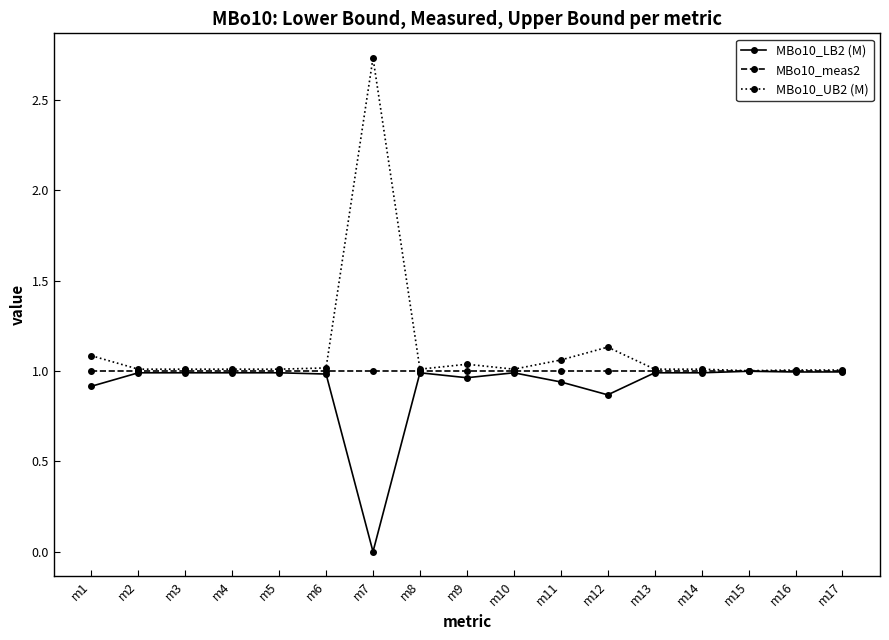

At which category is the sum across all series the highest?

m7